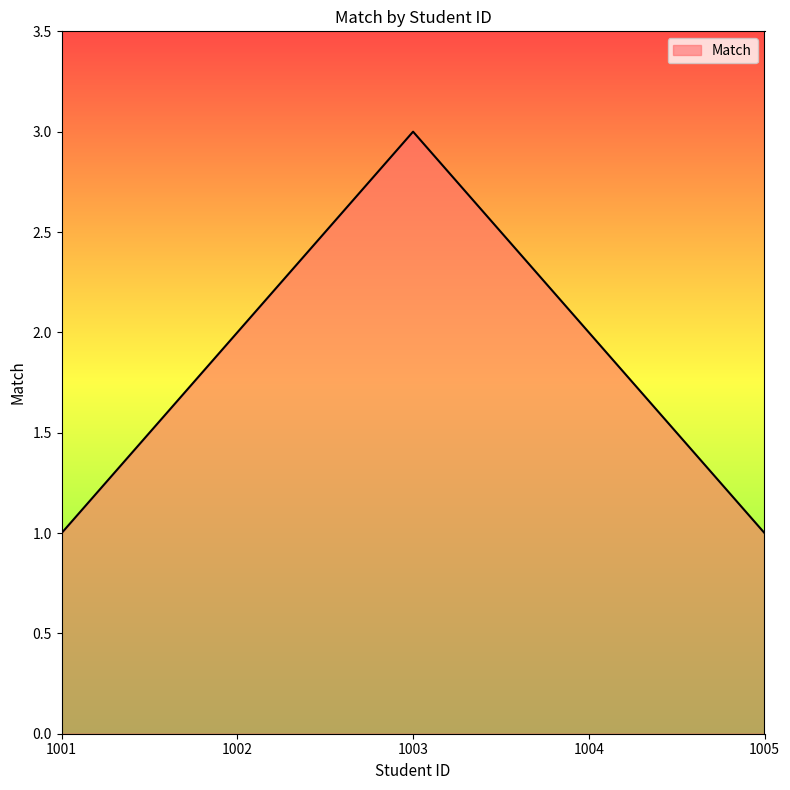

What is the difference between the maximum and second lowest values?

2